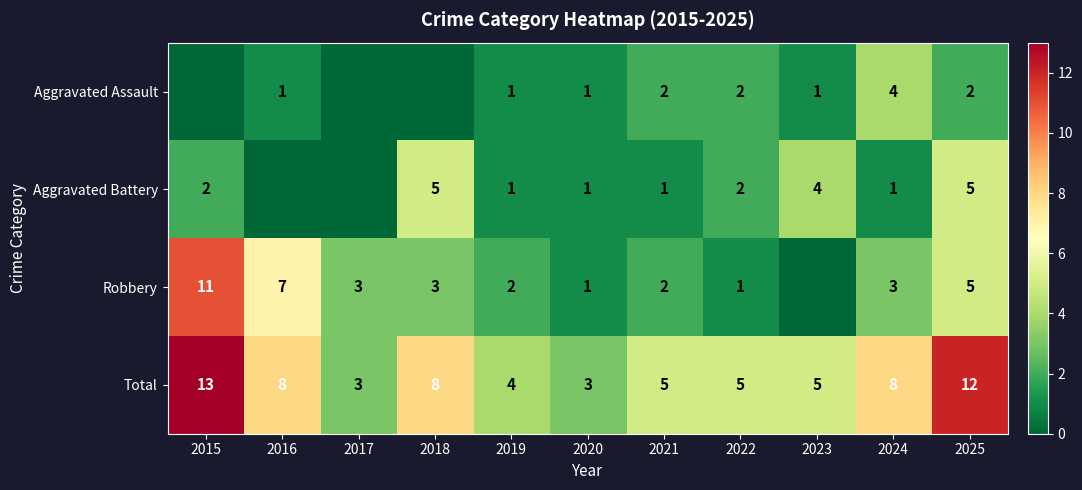

Which category has the lowest value across all series?

2015